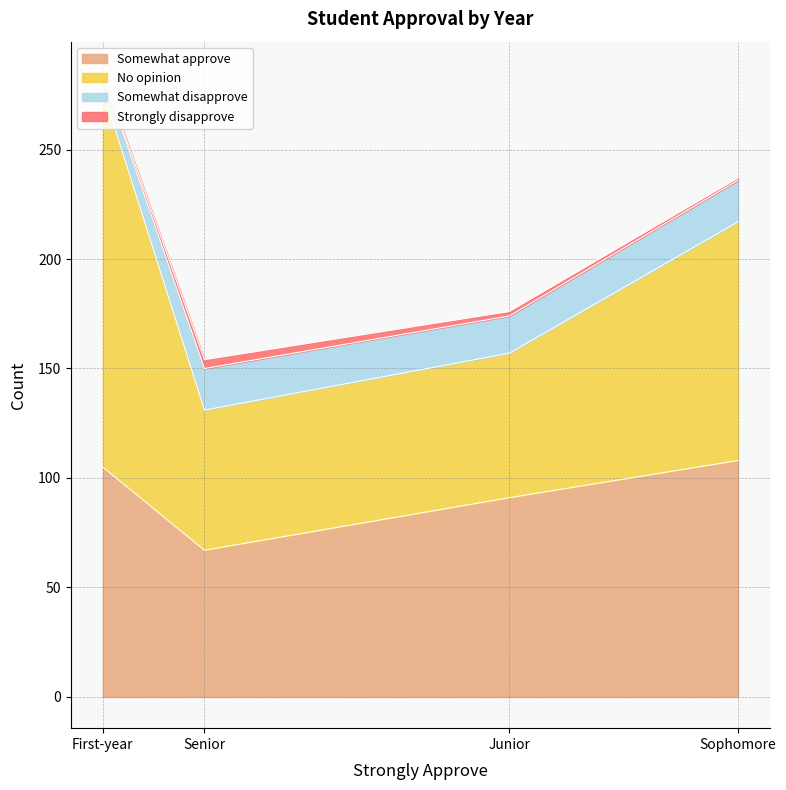

What is the sum of all Somewhat approve values?

371